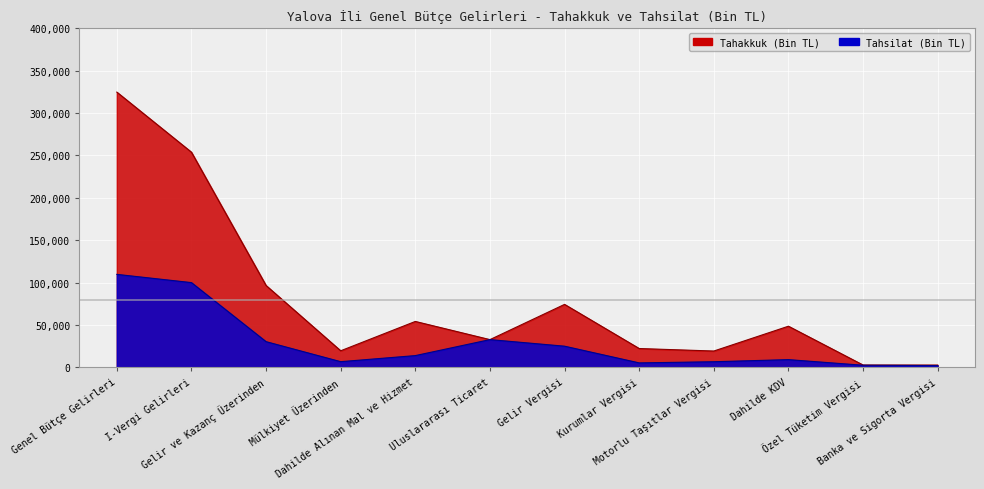

Where does the Tahsilat series first go above 13952?

Genel Bütçe Gelirleri